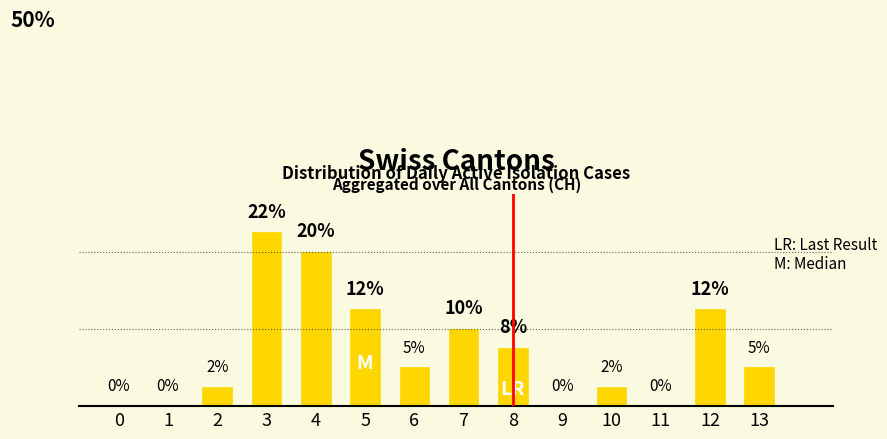

List the labels in order of value, largest first.

3, 4, 5, 12, 7, 8, 6, 13, 2, 10, 0, 1, 9, 11